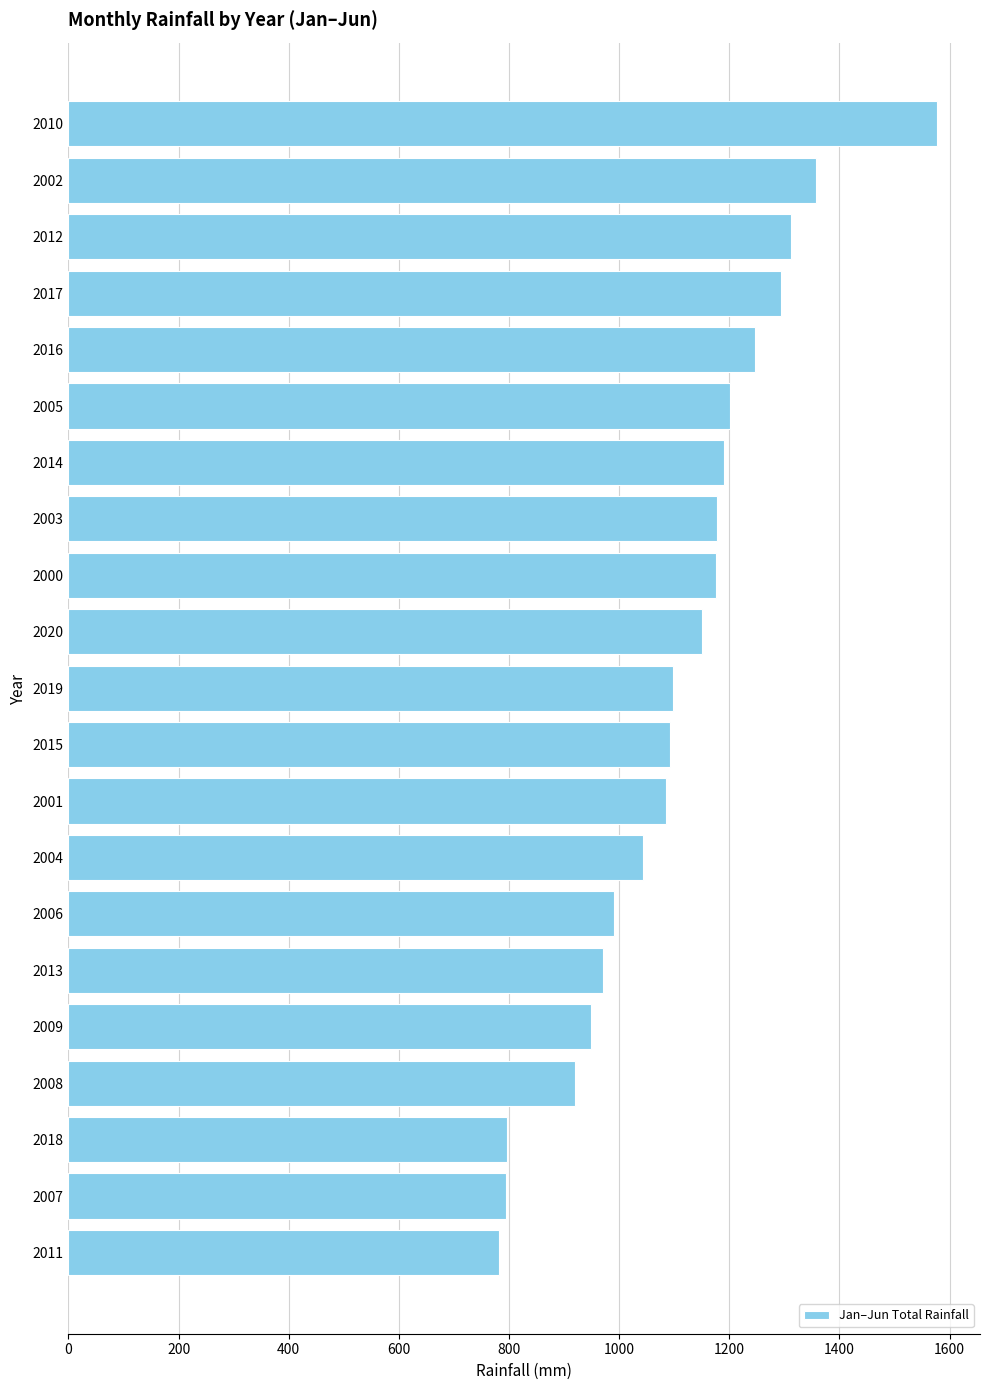

What is the change in value from 2019 to 2018?

-301.9